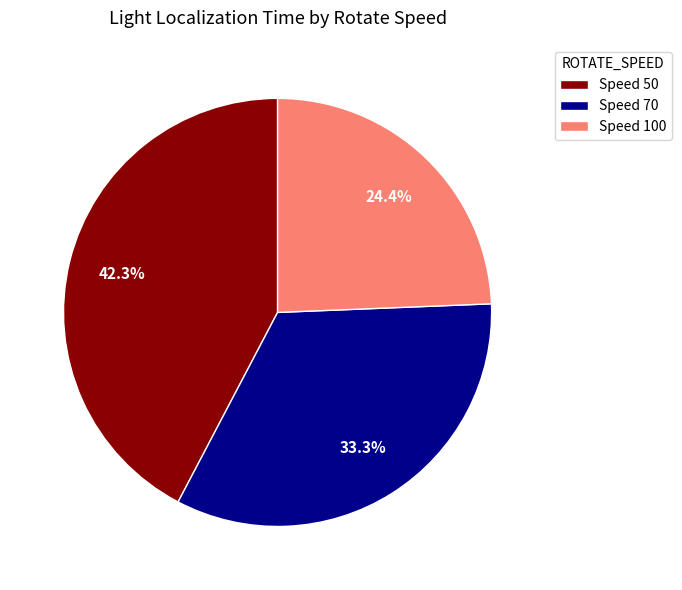

To the nearest percent, what is the difference between the largest and smallest slice percentages?

18%